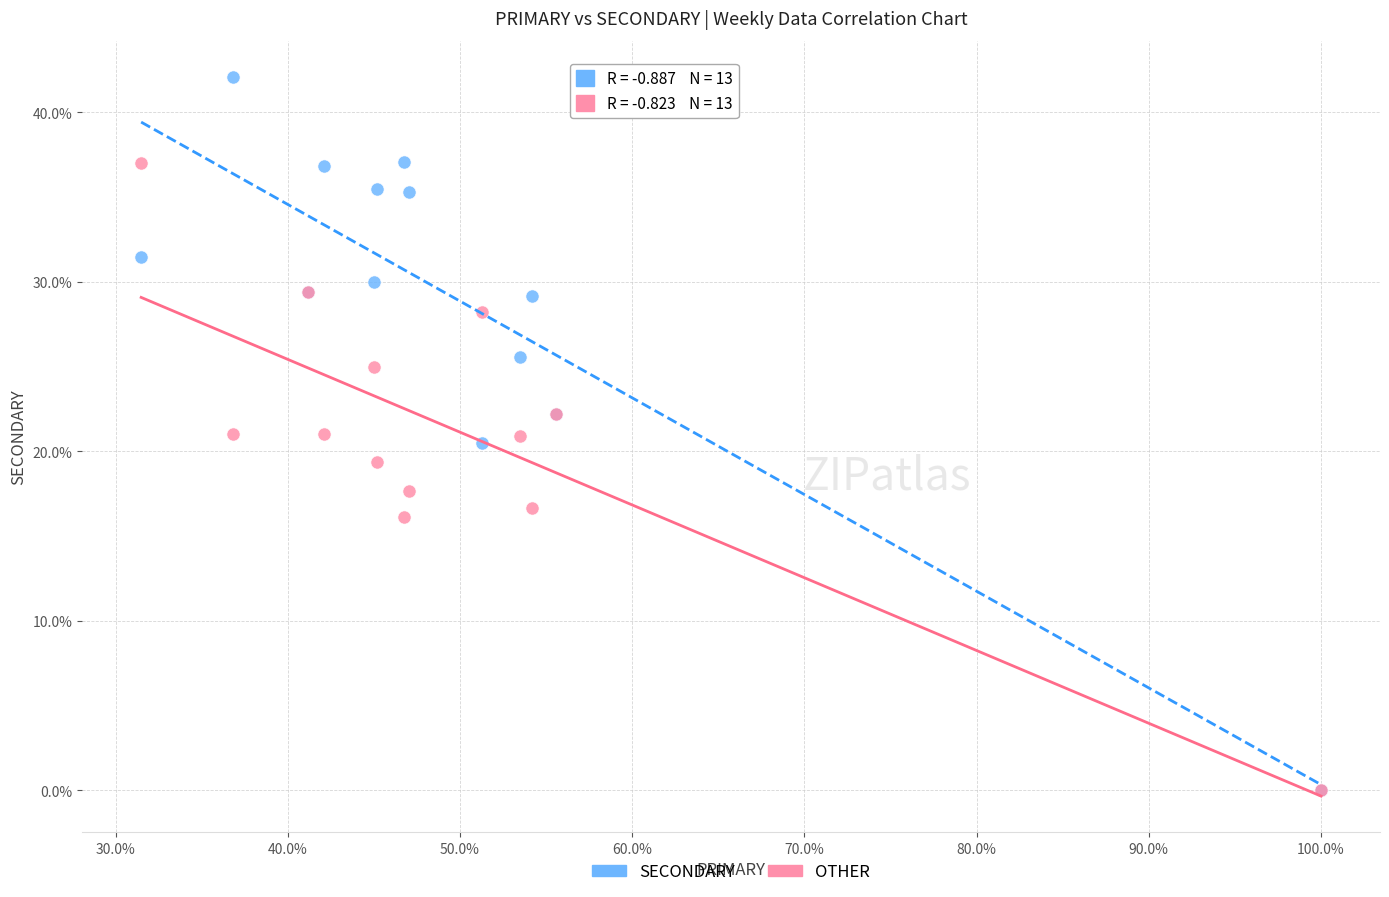

What are all the series names shown in the legend?

SECONDARY, OTHER